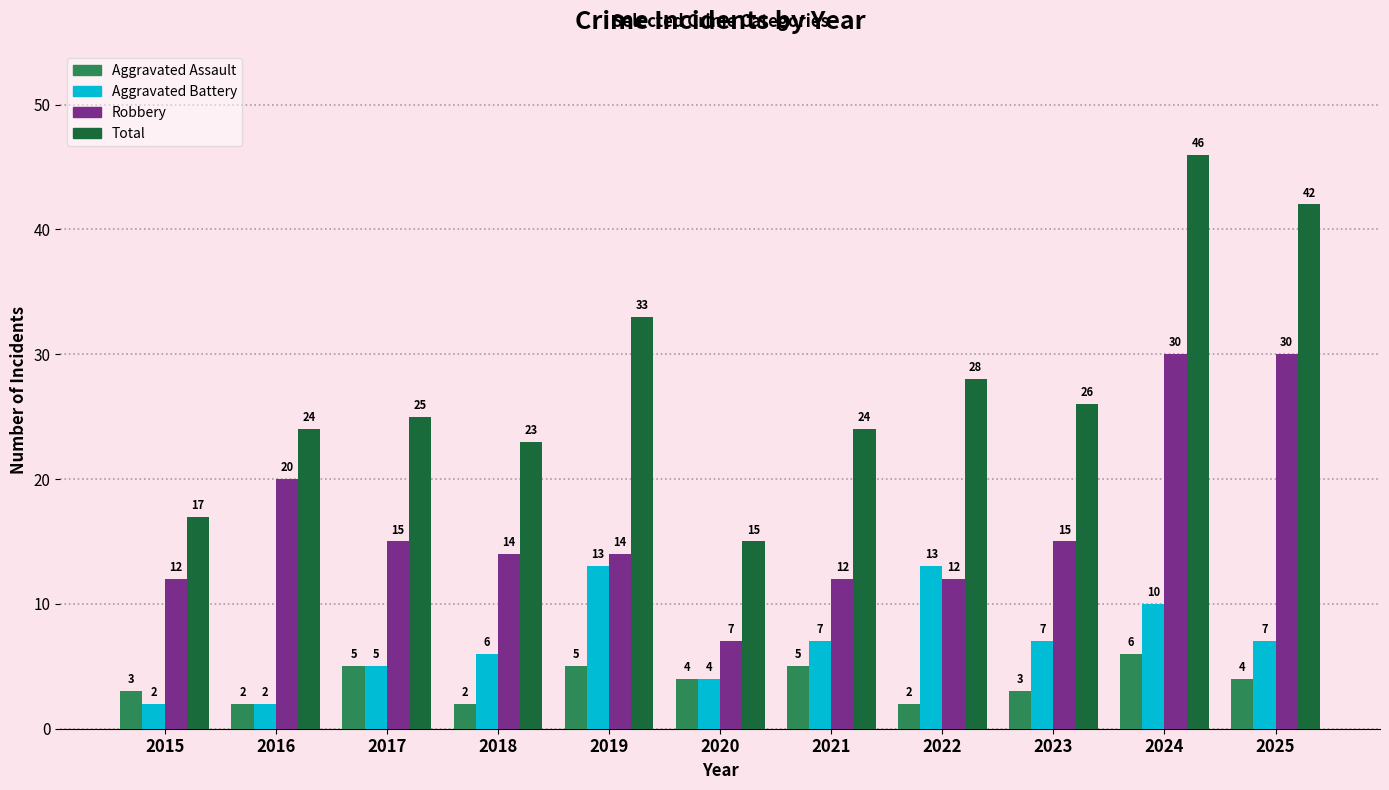

At which category does the chart reach its peak across all series?

2024